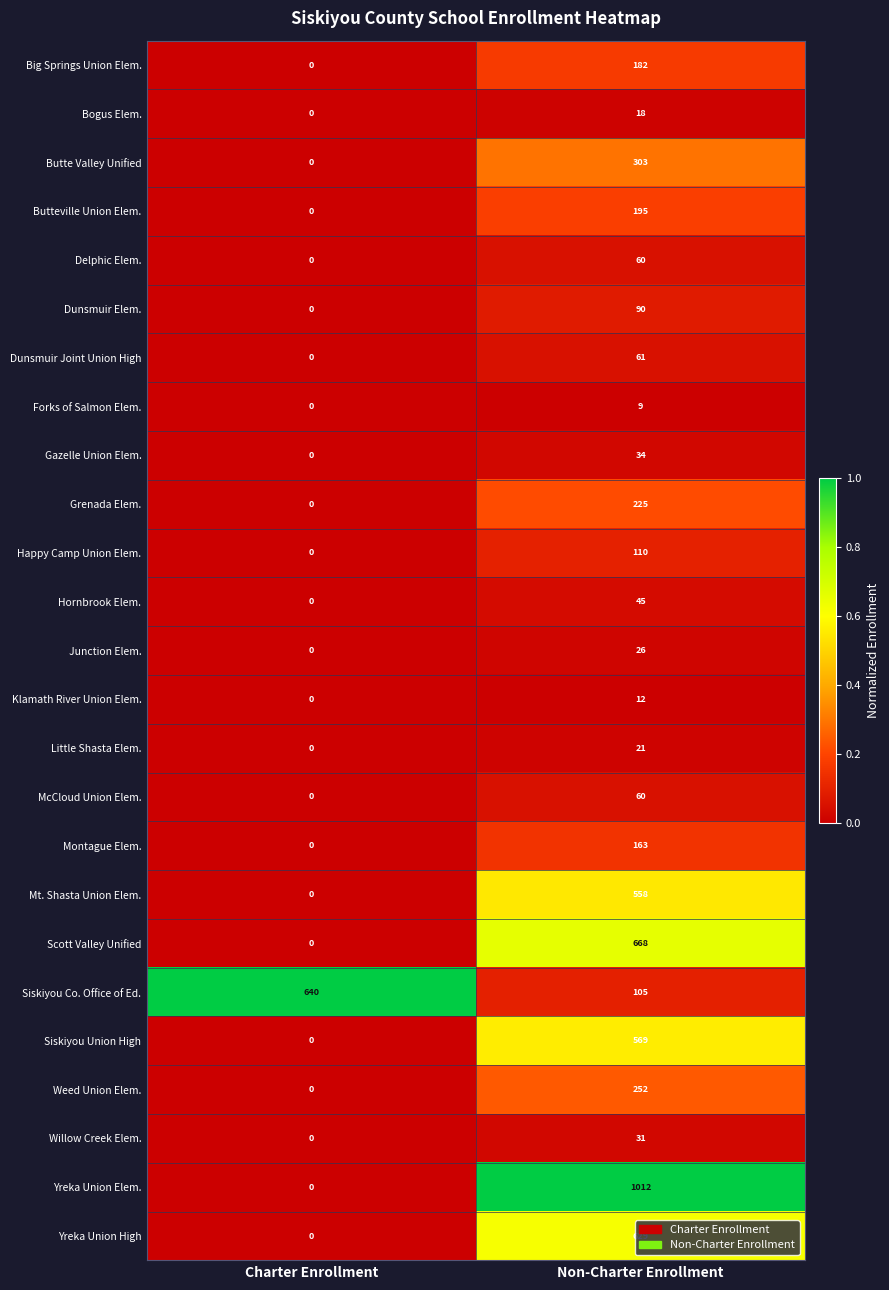

Which series has the largest total across all categories?

Yreka Union Elem.